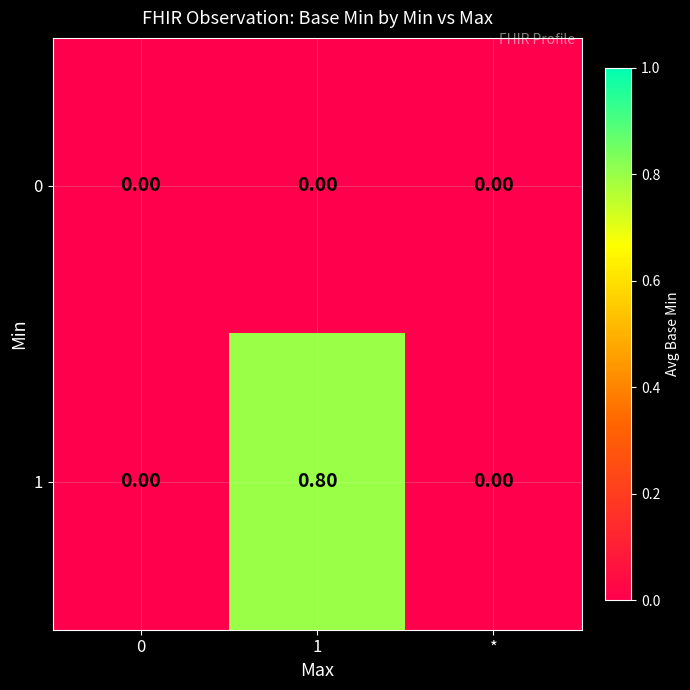

What is the average value of the 1 series?

0.3